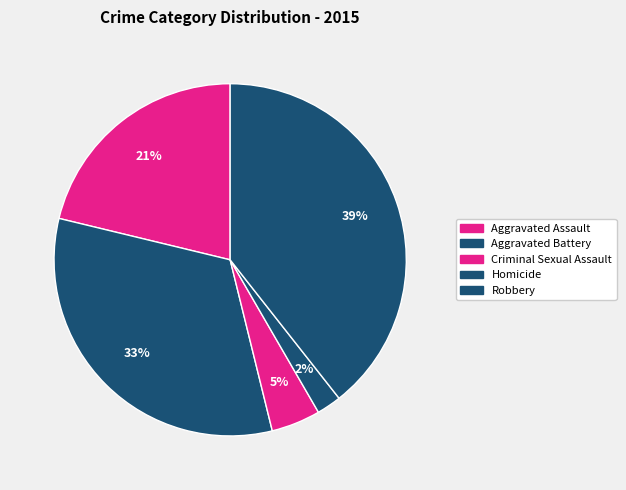

How many segments does this pie chart have?

5